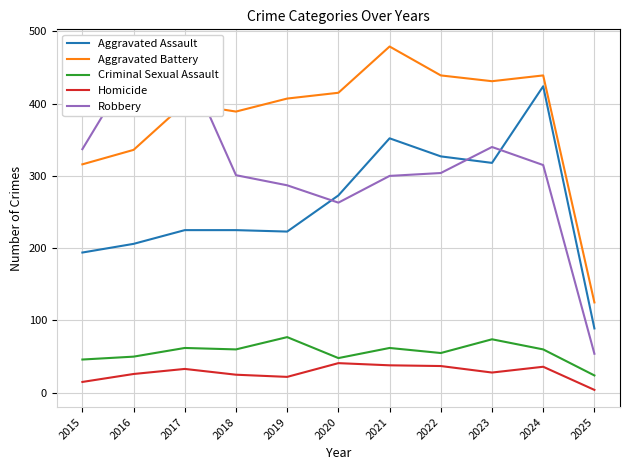

After their last crossing, which series has the higher values: Aggravated Battery or Robbery?

Aggravated Battery